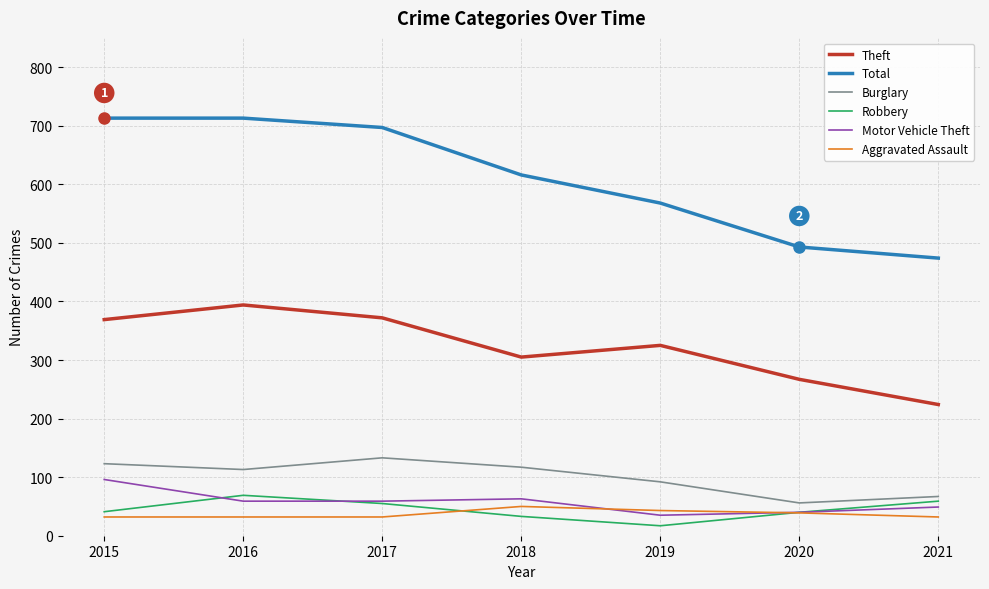

Which series has the largest total across all categories?

Total